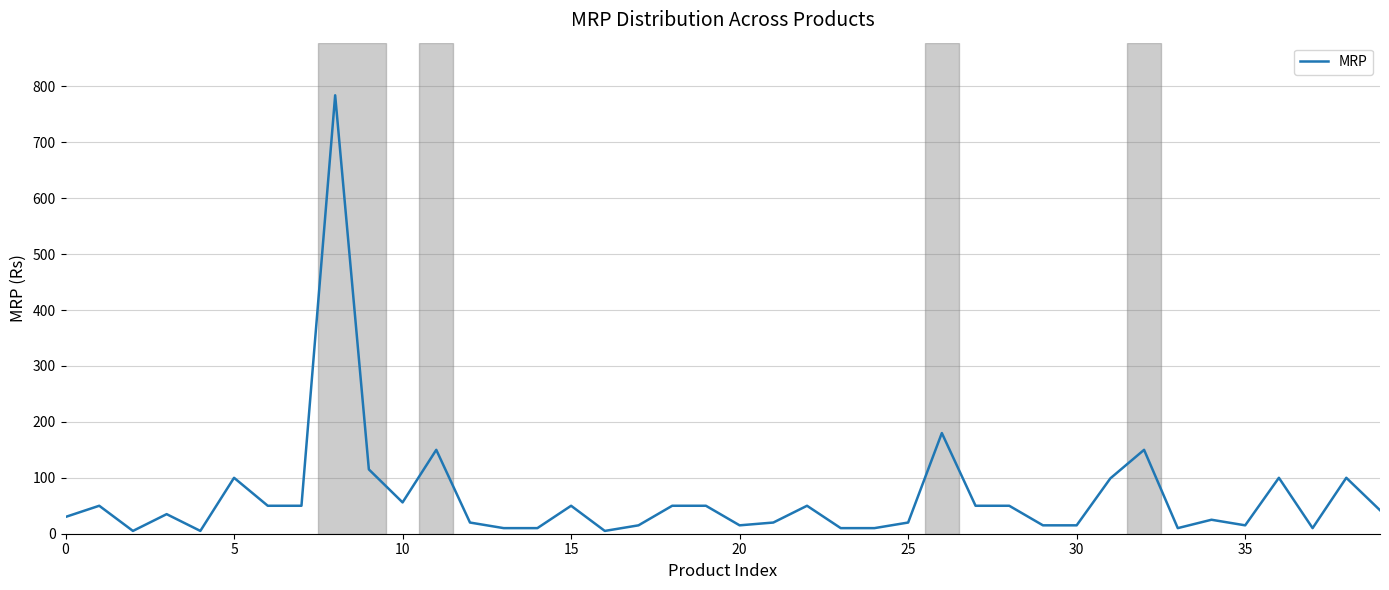

What is the maximum value shown in the chart?

784